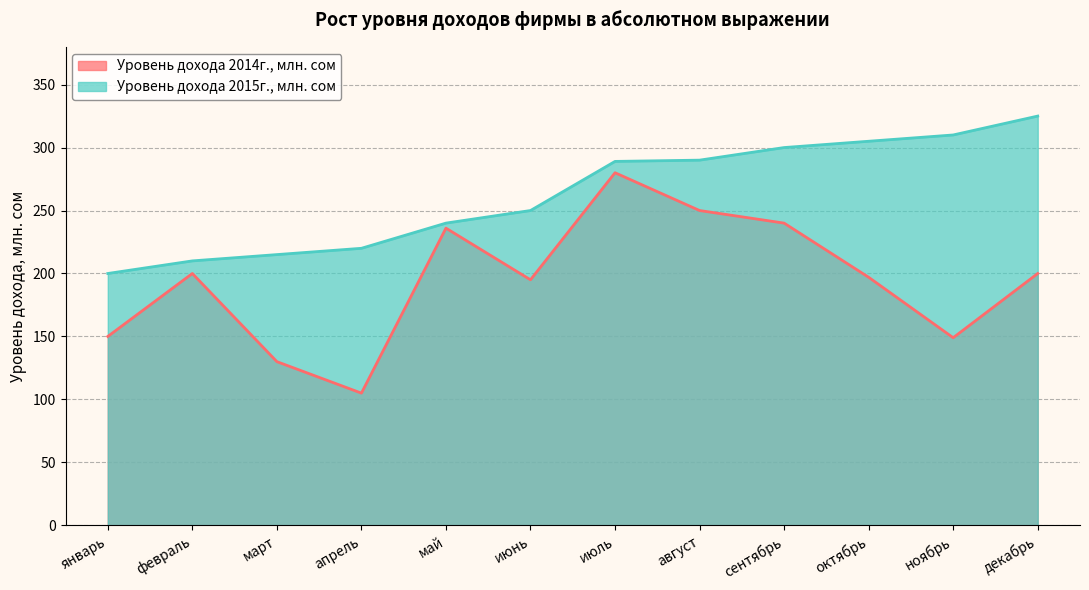

What is the average value of the Уровень дохода 2015г., млн. сом series?

263